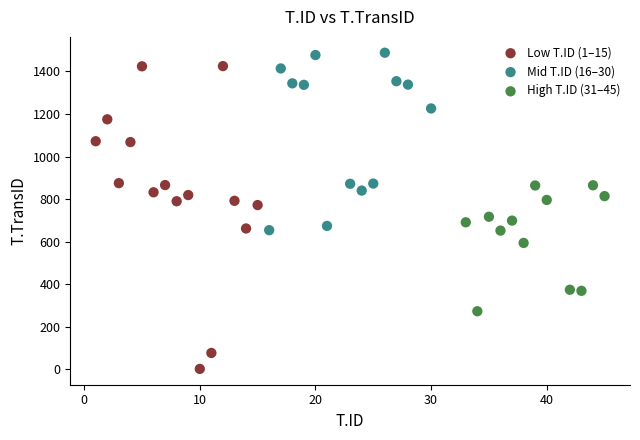

Which series reaches the minimum Y coordinate?

Low T.ID (1–15)